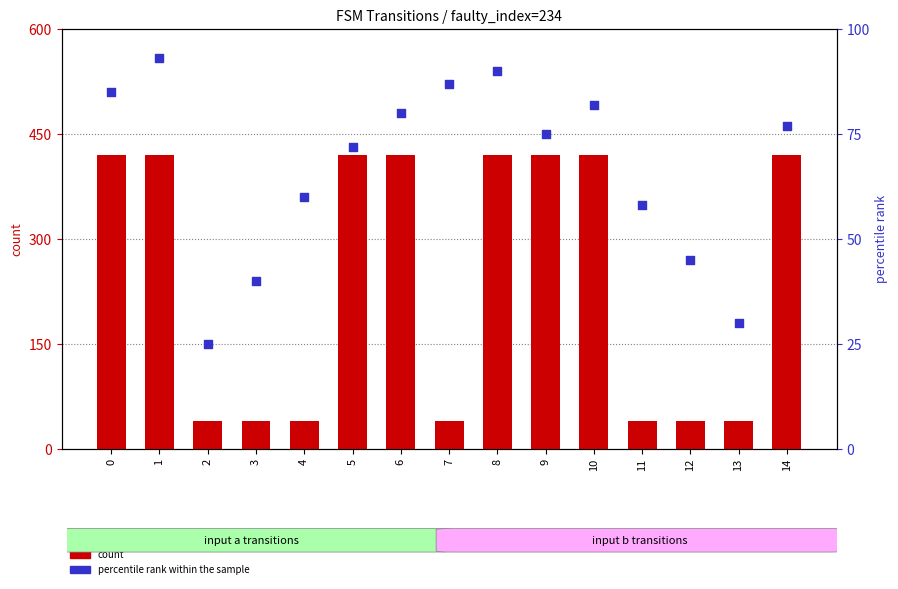

Is the value of percentile rank within the sample at 0 greater than the value of count (input a) at 0?

No